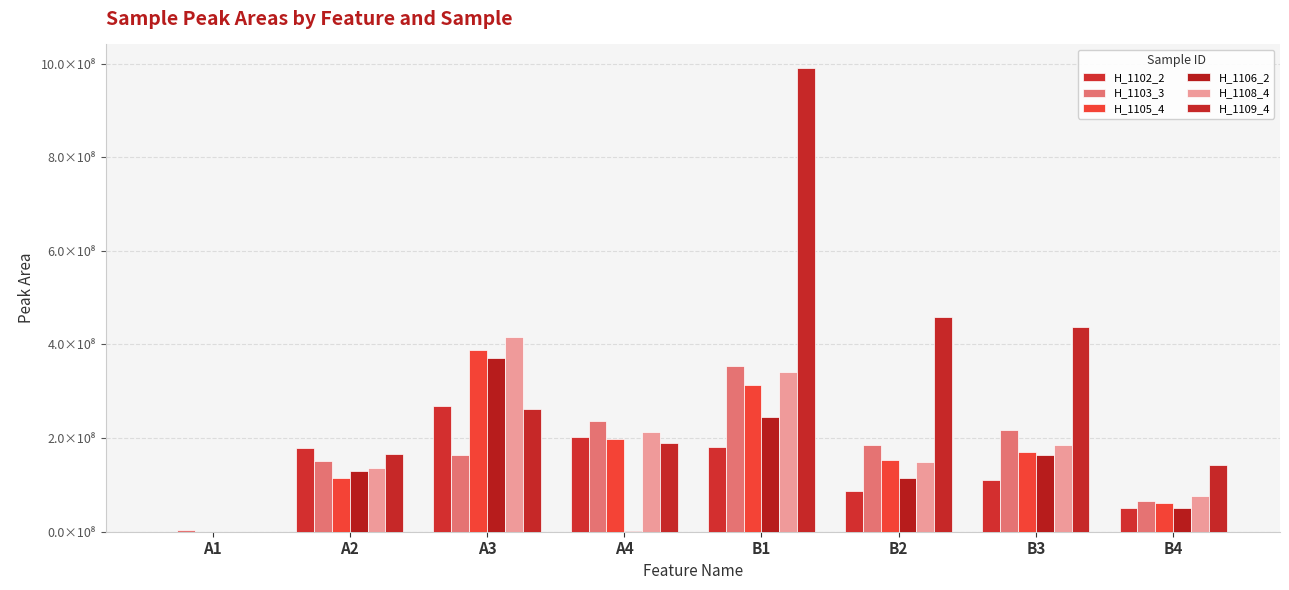

Reading right to left, transcribe all the data shown in this chart.

H_1102_2: 51622830.4	111330088.6	87723280.2	181779410.9	201895935.0	267835768.9	179028904.1	0.0
H_1103_3: 65948722.5	216268524.9	185039423.1	353776916.6	236521230.2	162918795.1	151506243.0	3891799.9
H_1105_4: 60467818.4	170423651.7	153424873.4	313714996.4	198464469.7	387171296.3	115216107.4	0.0
H_1106_2: 49775331.1	162835844.5	114429326.4	245906562.7	797513.1	370639125.0	130748602.5	0.0
H_1108_4: 75522820.1	186107565.7	148857477.6	340626562.0	213284580.1	416264745.8	136018851.7	0.0
H_1109_4: 142891479.0	438255812.3	457903356.8	991327608.2	189269355.5	261656174.3	165701514.0	0.0